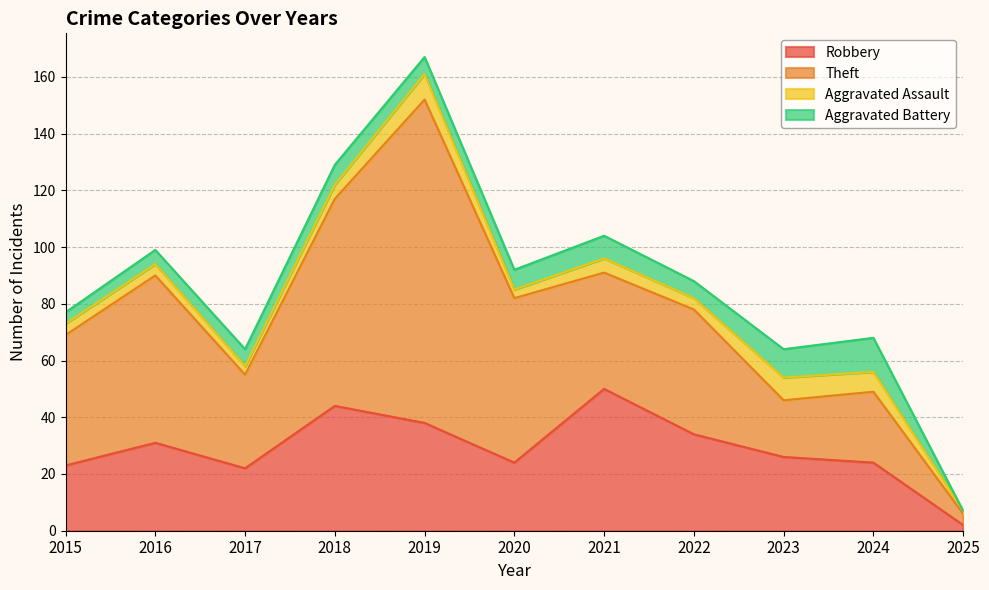

Reading left to right, transcribe all the data shown in this chart.

Robbery: 23	31	22	44	38	24	50	34	26	24	2
Theft: 46	59	33	73	114	58	41	44	20	25	4
Aggravated Assault: 4	4	3	5	9	3	5	4	8	7	1
Aggravated Battery: 4	5	6	7	6	7	8	6	10	12	0